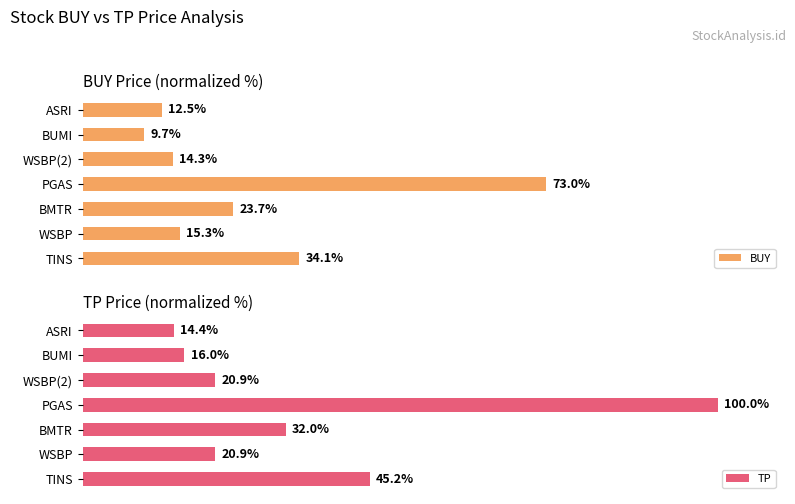

True or false: TP has a value of 47.2 at BMTR.

False